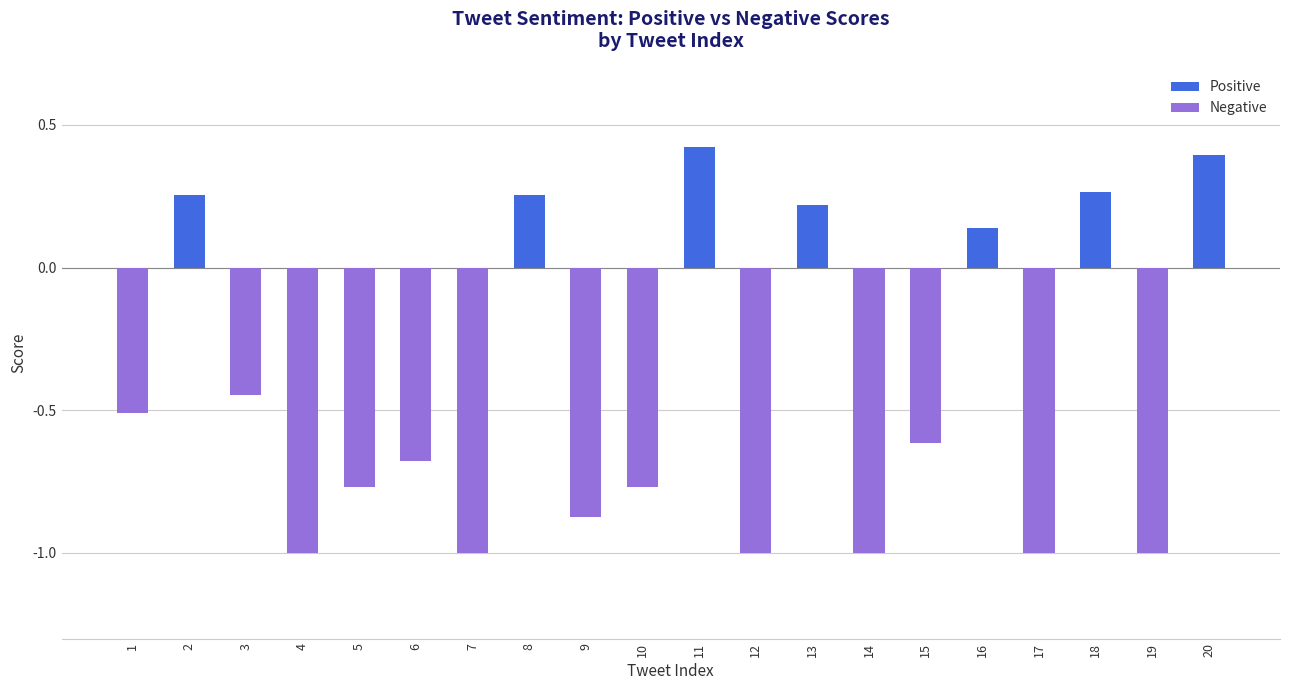

What is the difference between the Negative values at 17 and 13?

1.0